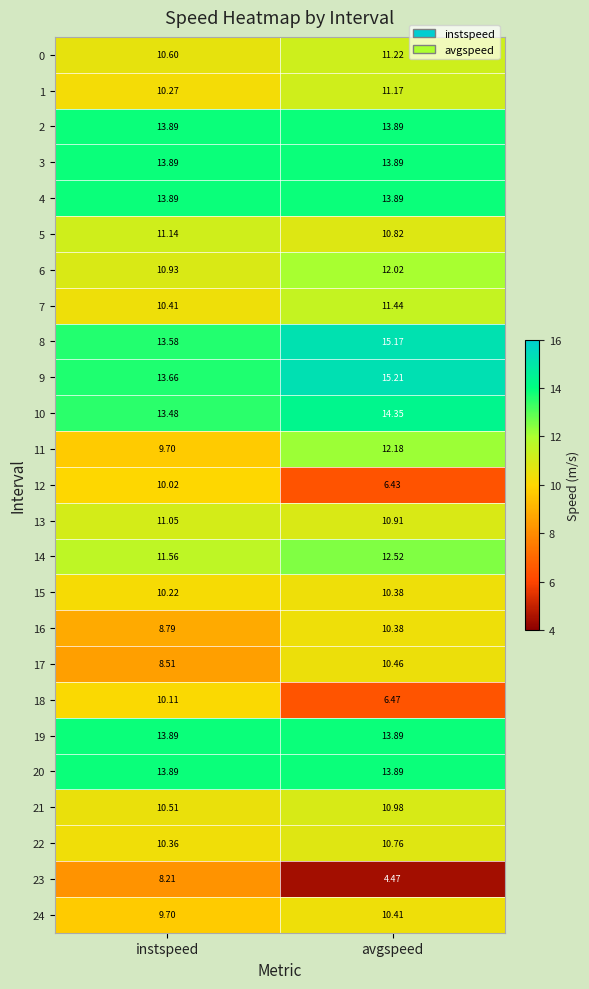

Between instspeed and avgspeed, which series saw the biggest shift?

23